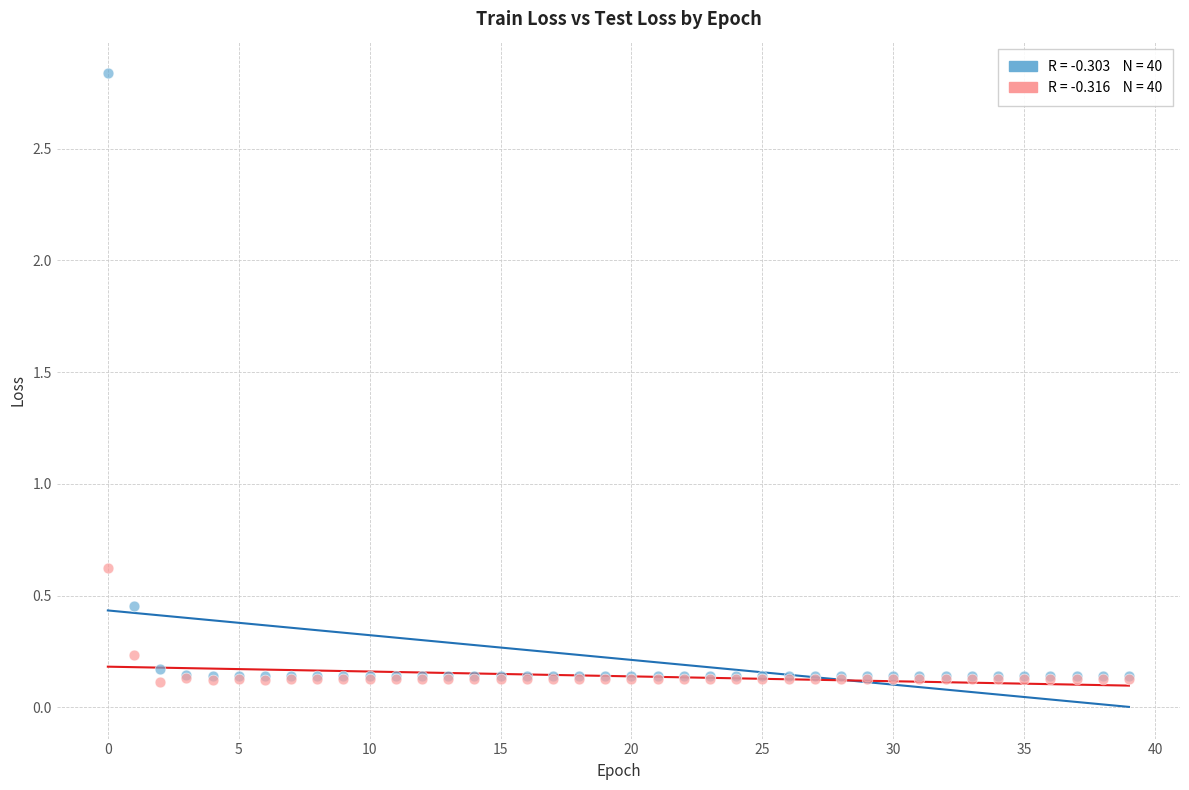

Across all series, what Y value is closest to 1?

0.6